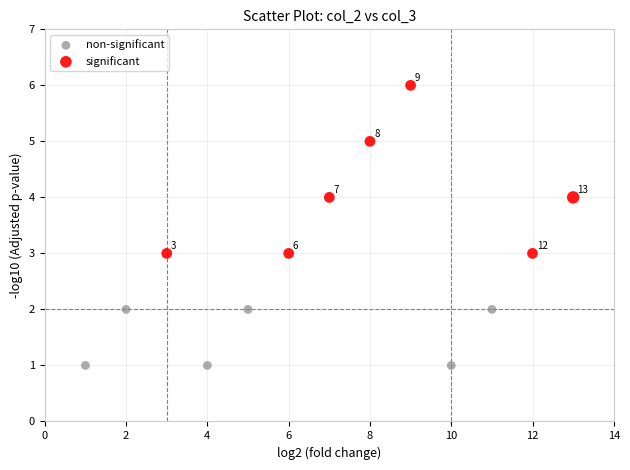

Which series reaches the maximum Y coordinate?

significant